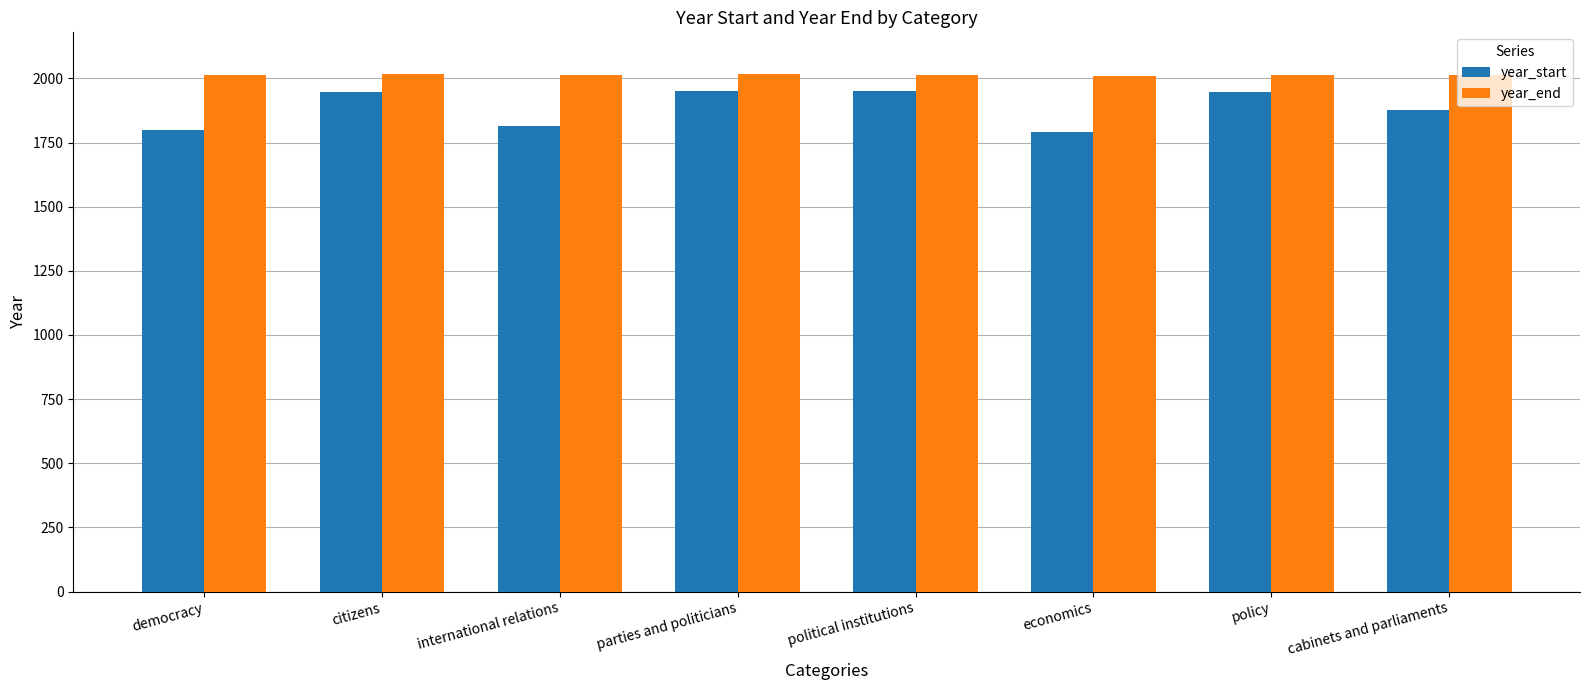

What is the maximum value shown in the chart?

2018